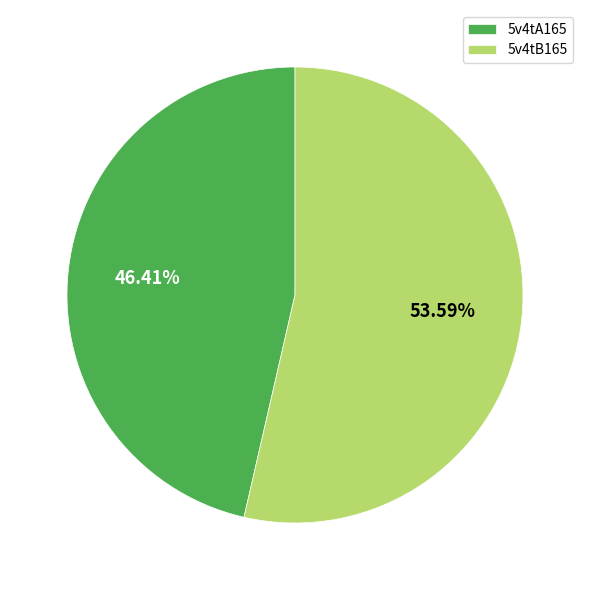

Combined, what portion of the pie is 5v4tB165 and 5v4tA165?

100.0%